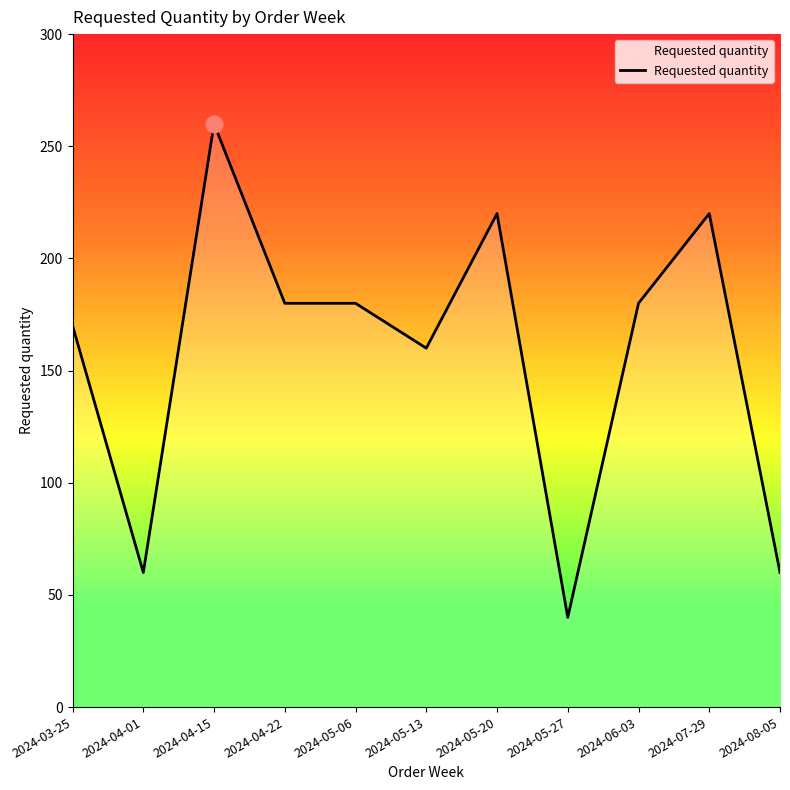

How many categories are shown in the chart?

11